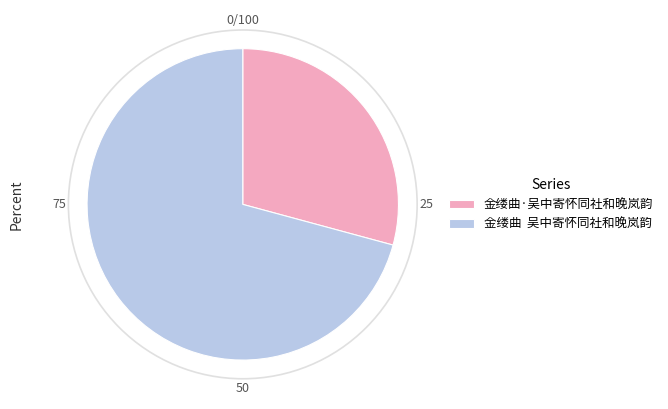

Rank the categories by value from lowest to highest.

金缕曲·吴中寄怀同社和晚岚韵, 金缕曲 吴中寄怀同社和晚岚韵